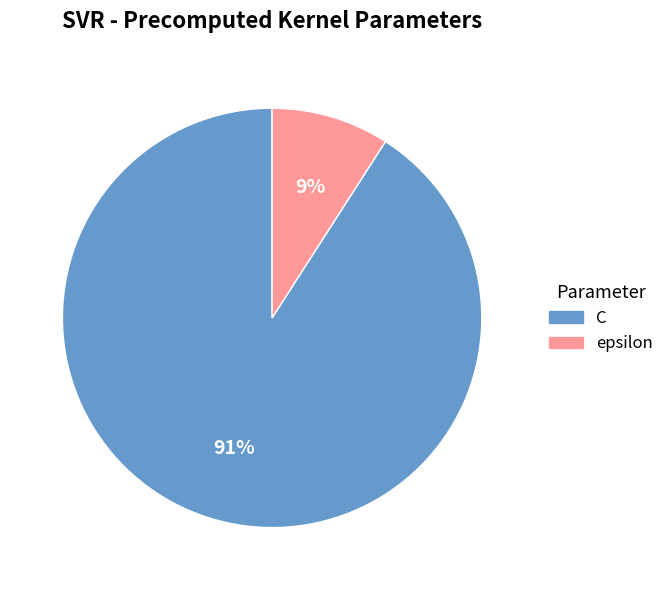

To the nearest percent, what is the difference between the largest and smallest slice percentages?

82%